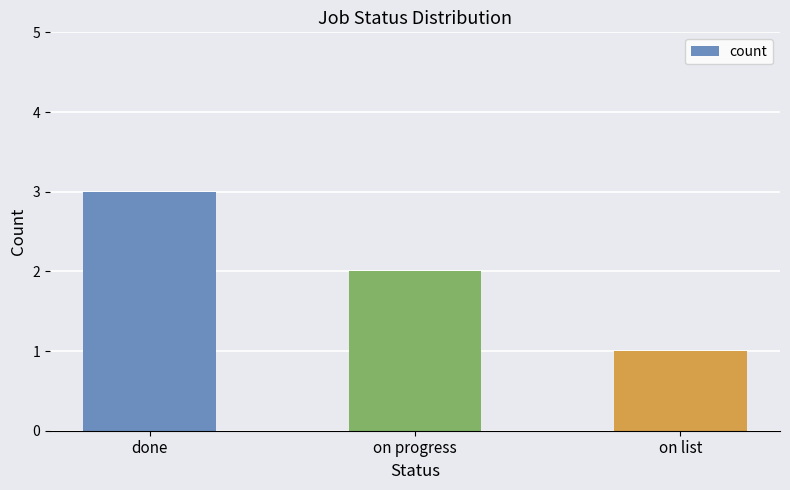

What is the maximum value shown in the chart?

3